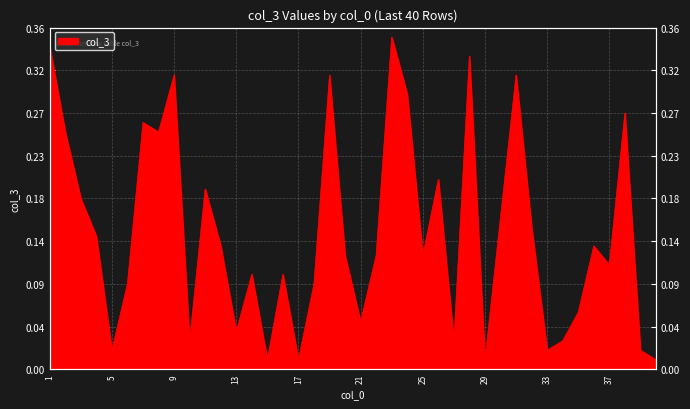

Does the chart have visible grid lines?

Yes